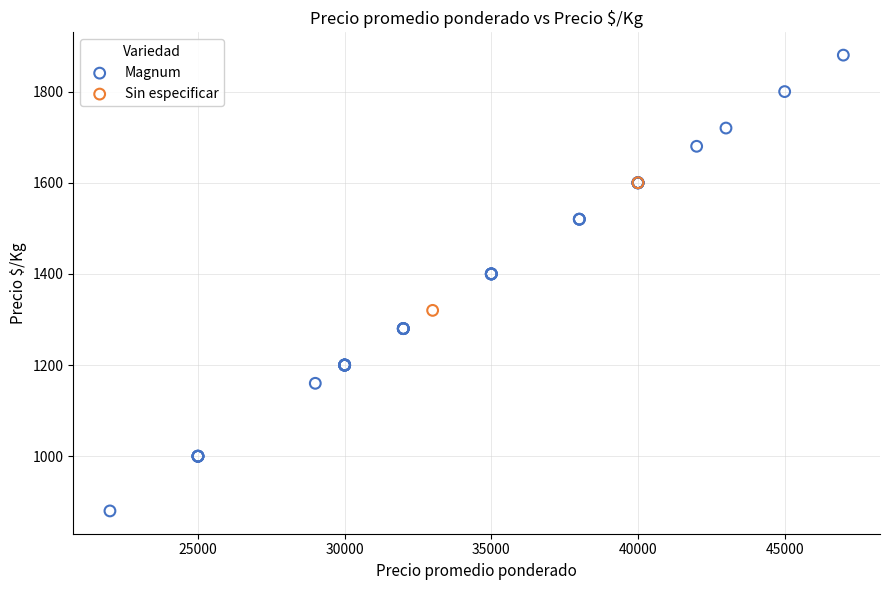

What are all the series names shown in the legend?

Magnum, Sin especificar